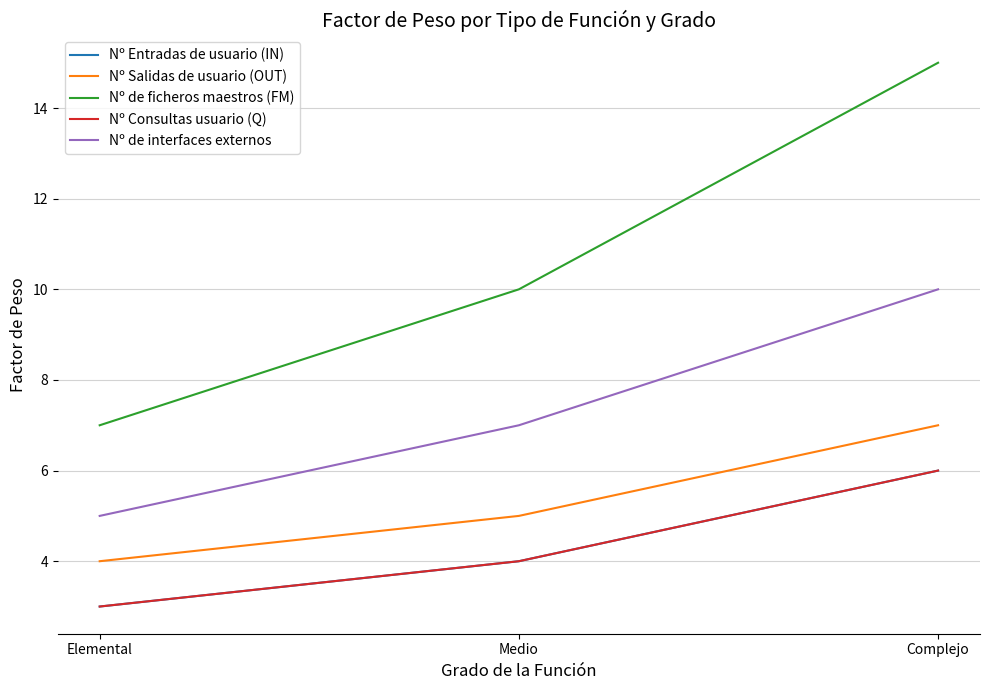

What is the minimum value shown in the chart?

3